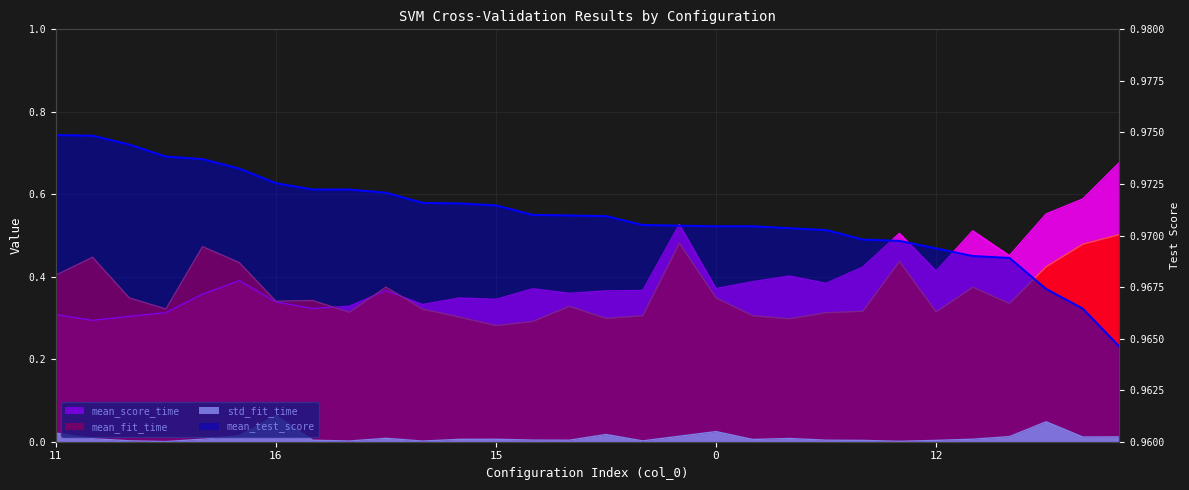

What is the sum of the mean_test_score values at 19 and 21?

1.9